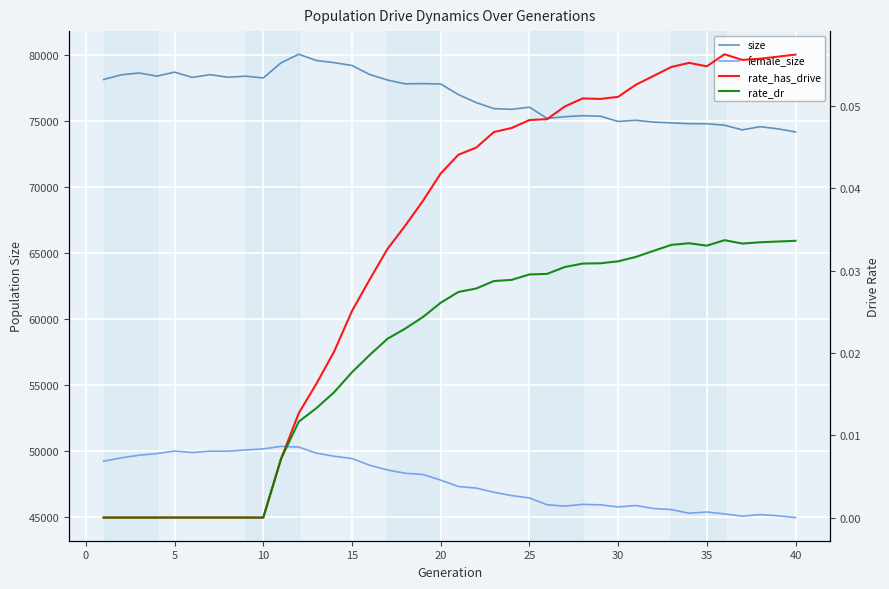

The size series shows 48524.5 at 13. True or false?

False